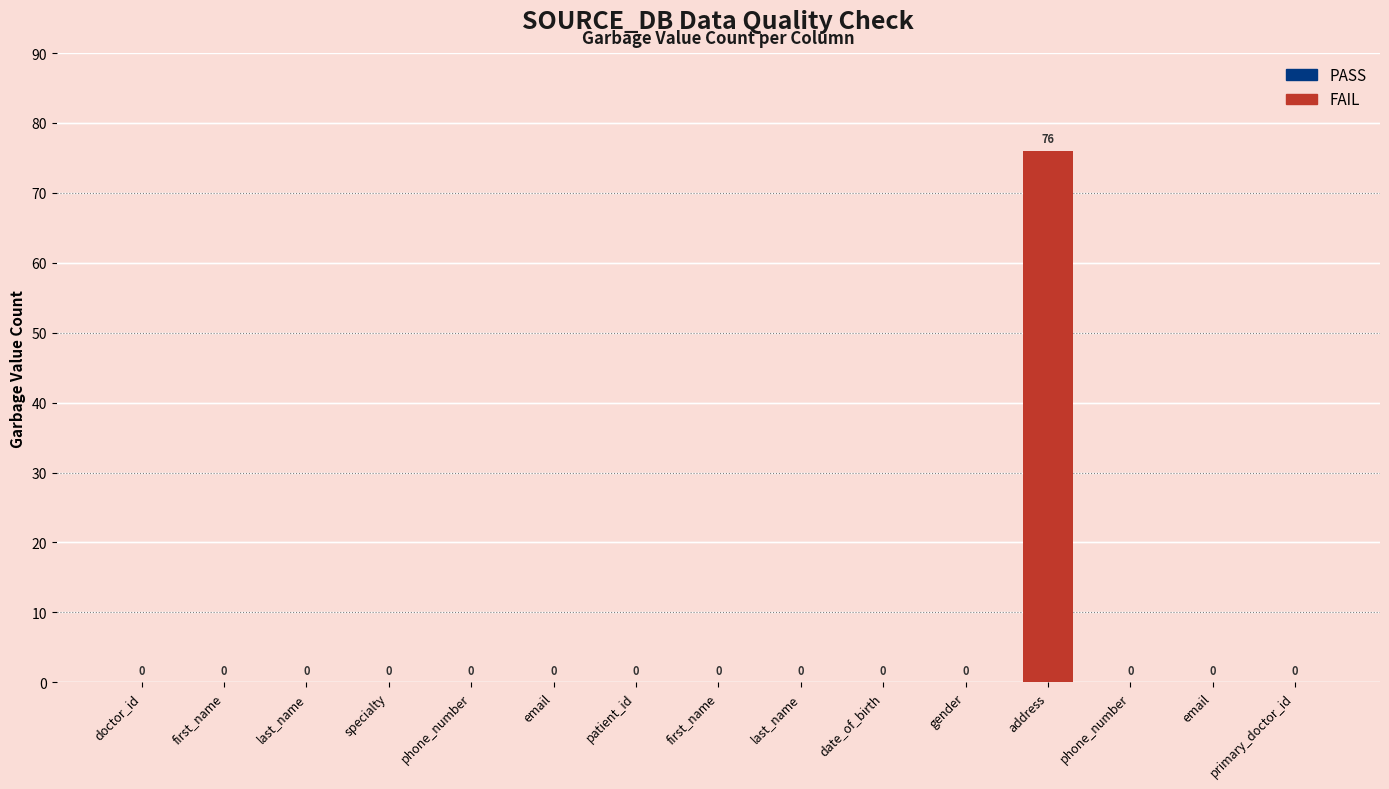

What is the label of the 1st bar from the left?

doctor_id